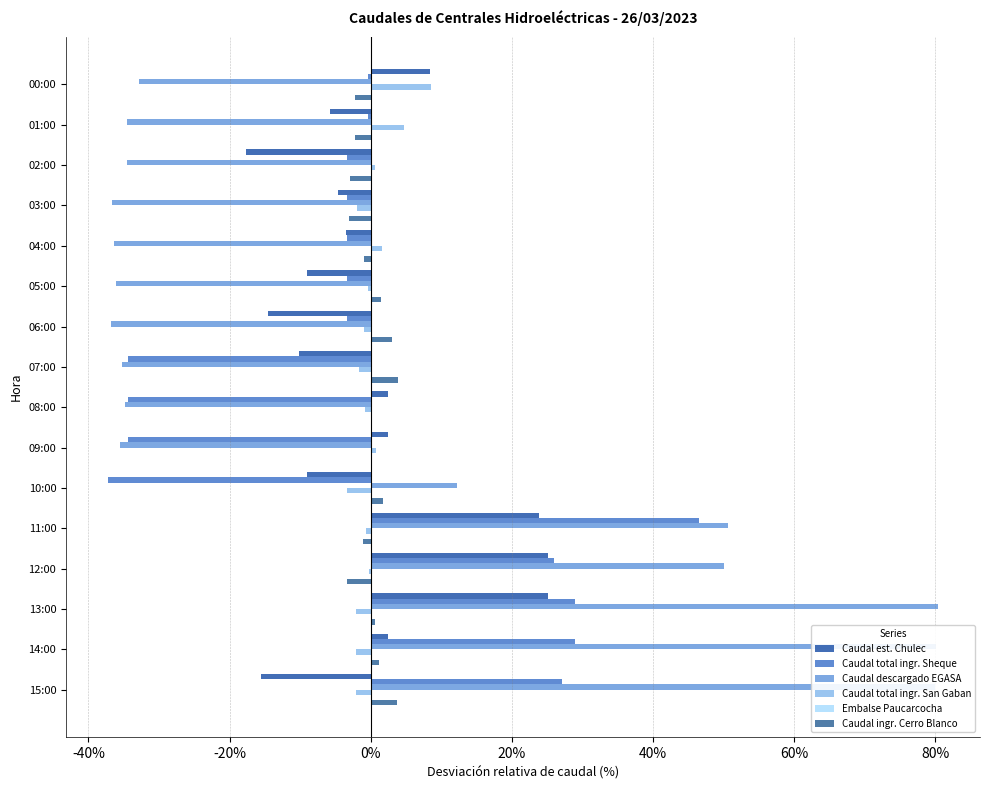

Which series has the widest spread of values?

Caudal descargado EGASA